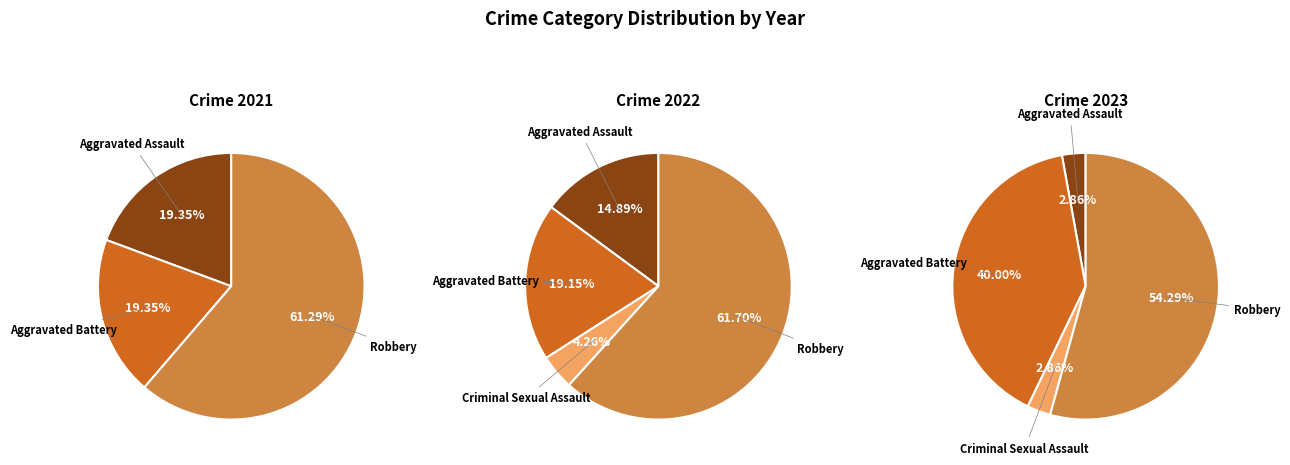

Between Aggravated Assault and Aggravated Battery, which series saw the biggest shift?

2023